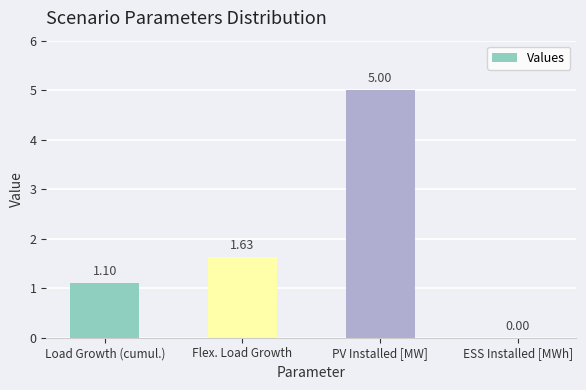

Which category has the highest value across all series?

PV Installed [MW]